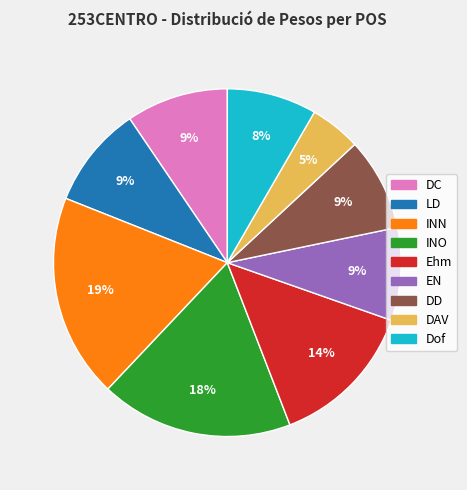

To the nearest percent, what percentage of the pie is DC?

9%